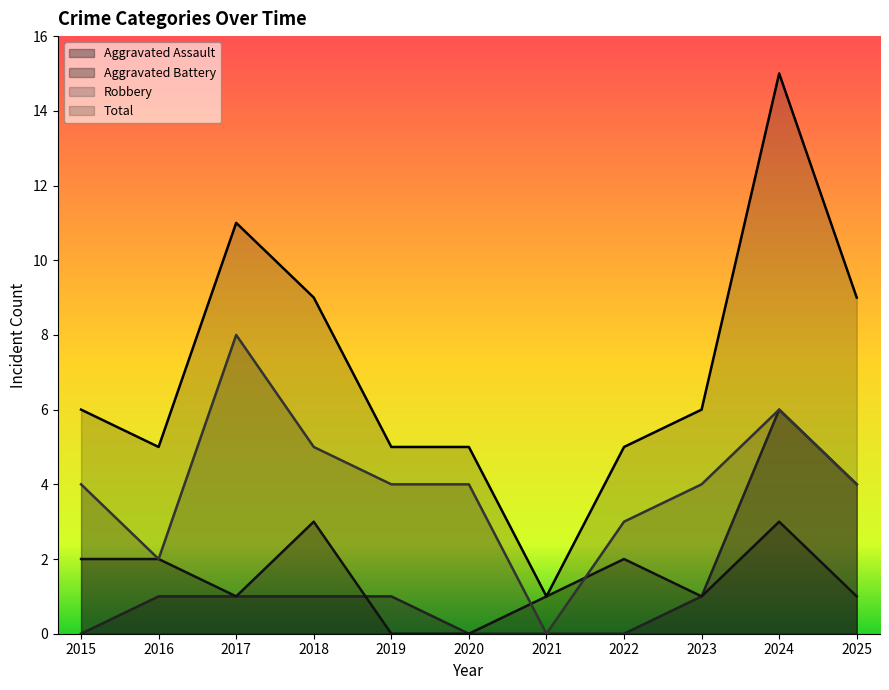

True or false: Robbery and Aggravated Assault cross at least once.

False